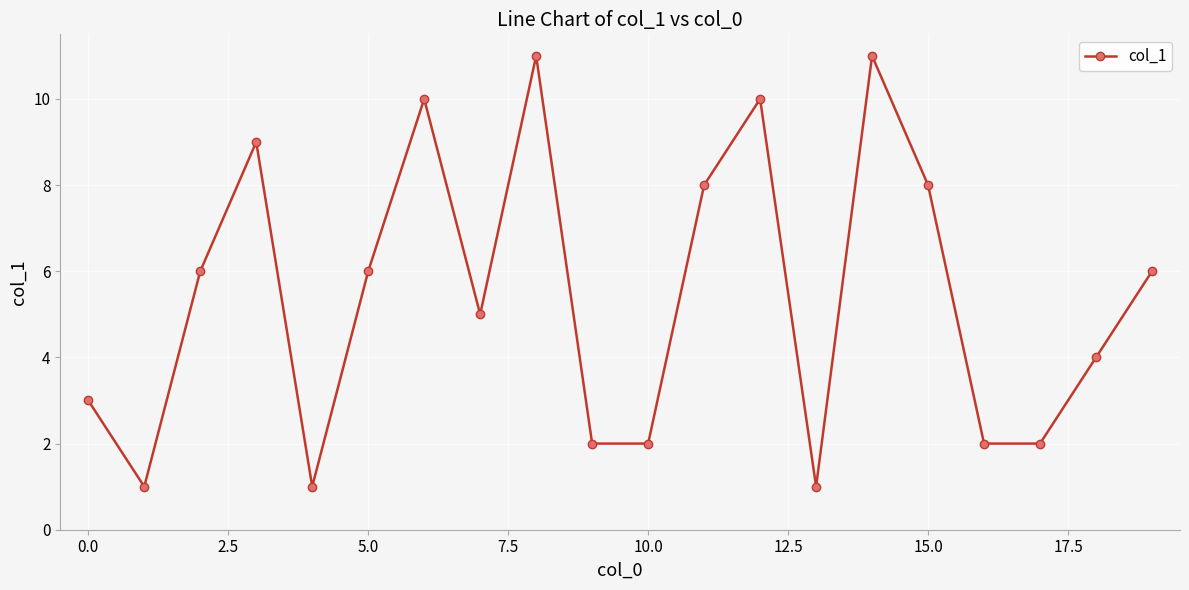

How many interior local peaks (higher than both neighbors) does the data have?

5